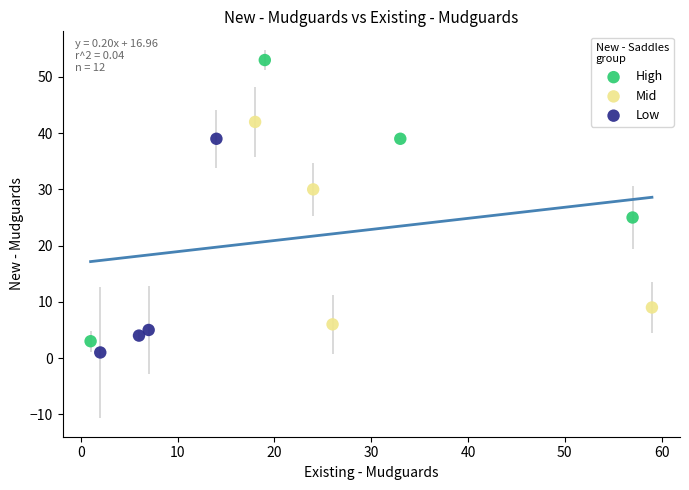

Which series contains the lowest Y value?

Low